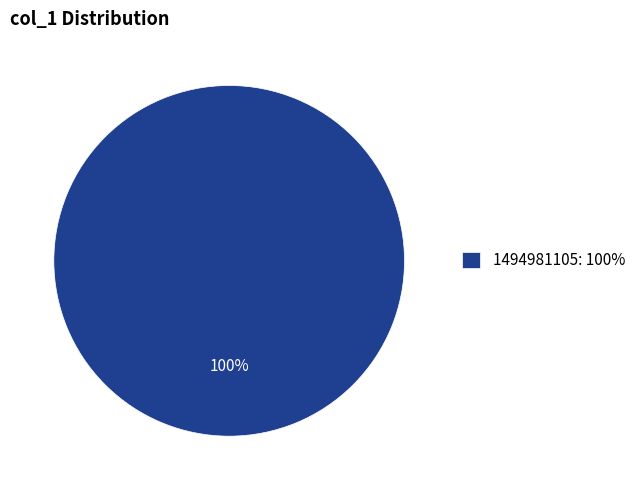

To the nearest percent, what portion does 1494981105: 100% represent?

100%